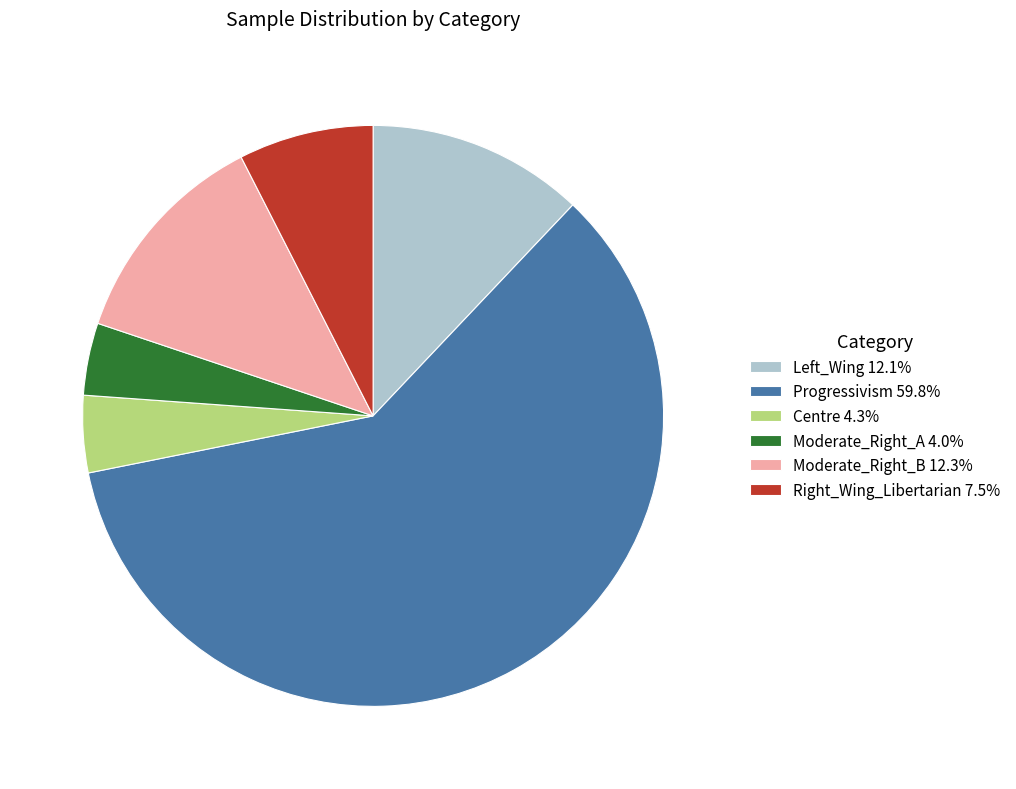

True or false: Centre accounts for 4% of the total.

True